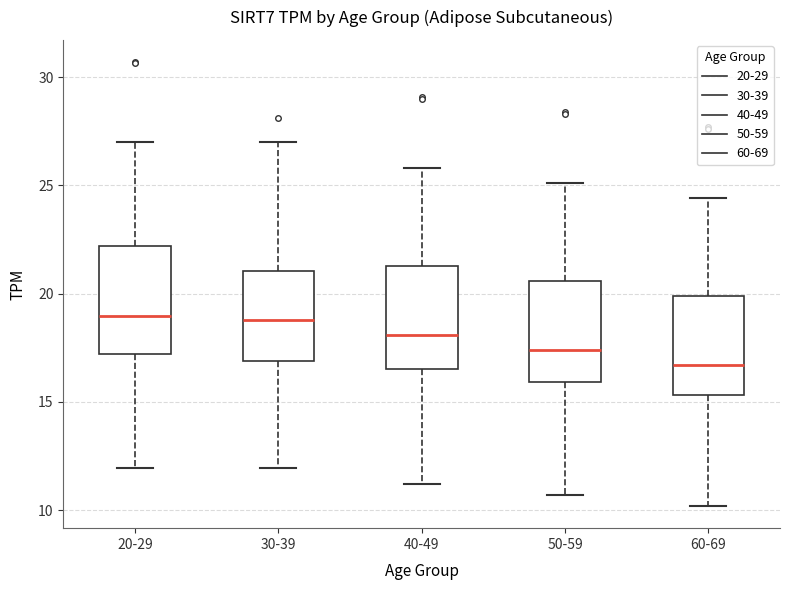

Which box has the lowest median line?

60-69